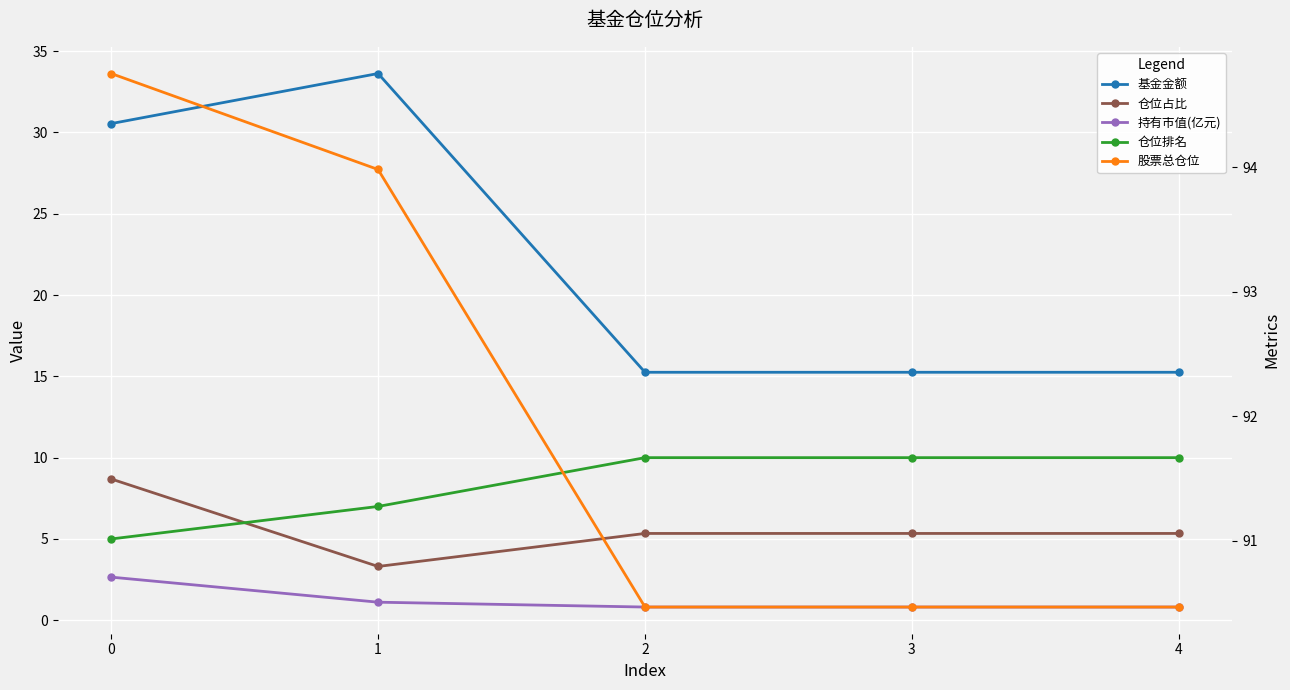

True or false: 持有市值(亿元) has a value of 0.2 at 2.

False